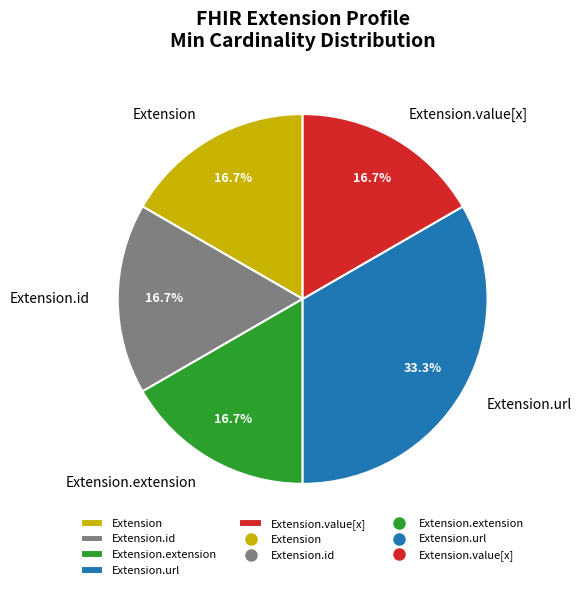

How much of the chart is everything except Extension?

83.3%